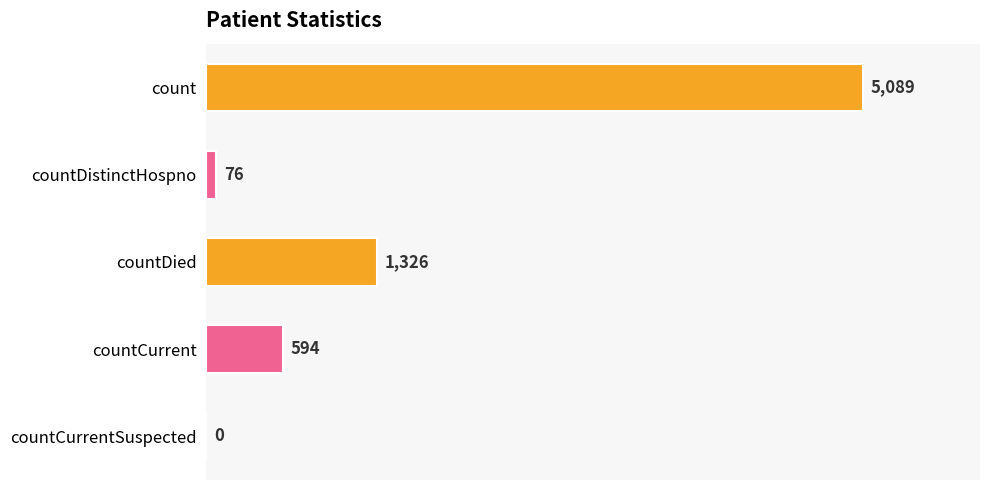

How many positive values are there?

4